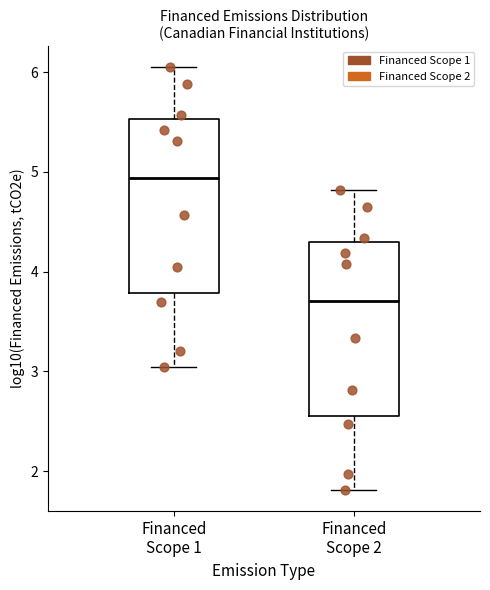

Reading left to right, read every box against the y-axis: the position of its median line, the range the box covers, and the ends of its whiskers. The values are not printed on the chart, so give them approximately, as read against the axis.

Financed Scope 1: median 4.9, box 3.8 to 5.5, whiskers 3.0 to 6.0
Financed Scope 2: median 3.7, box 2.6 to 4.3, whiskers 1.8 to 4.8